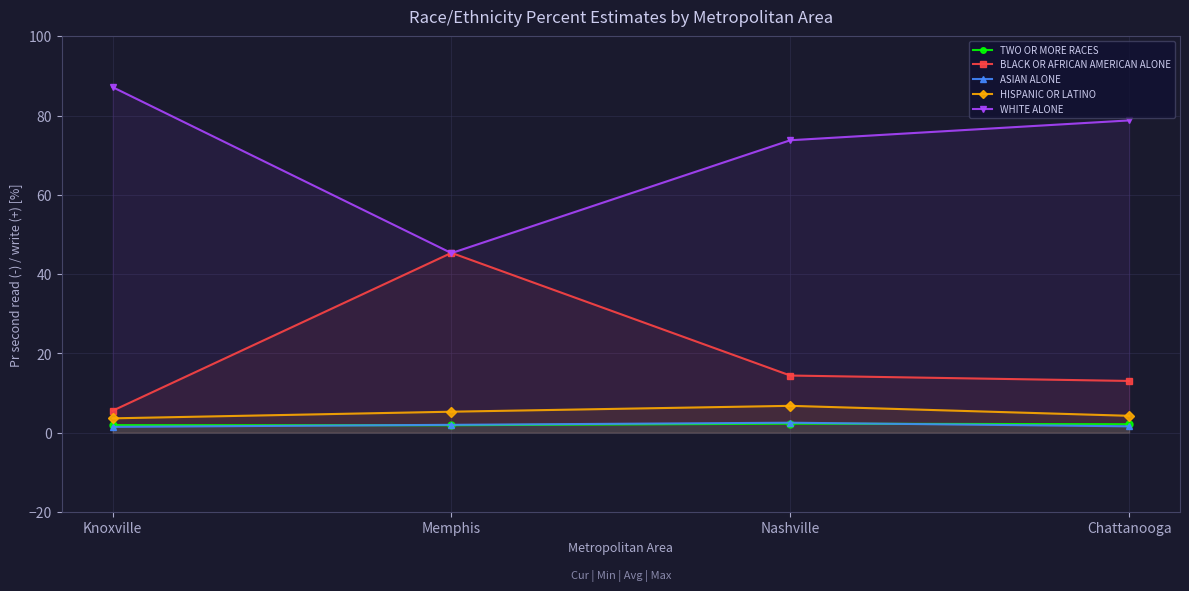

What is the total value across all series at Memphis?

99.8